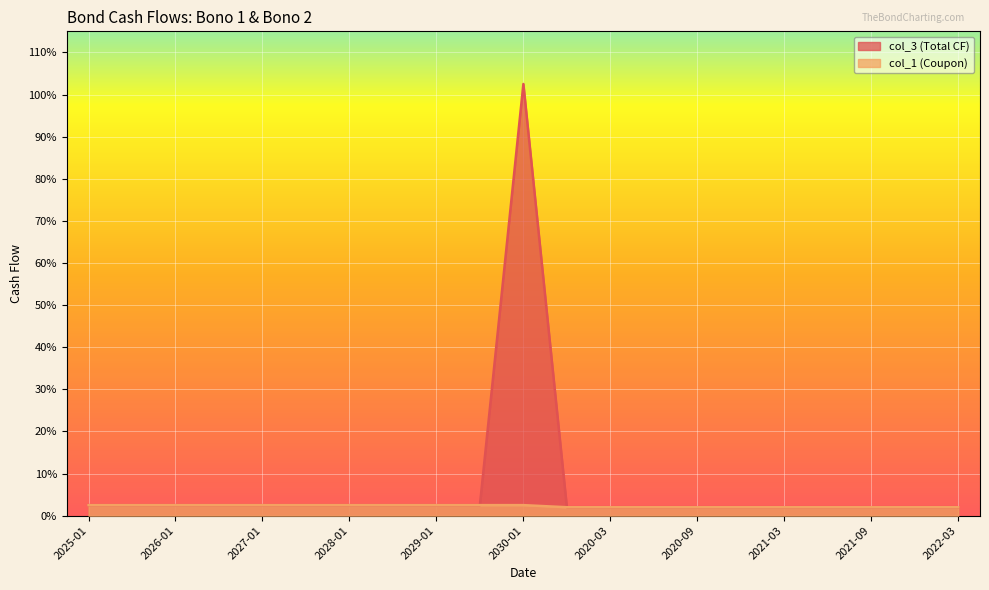

Which series has the largest total across all categories?

col_3 (Total CF)